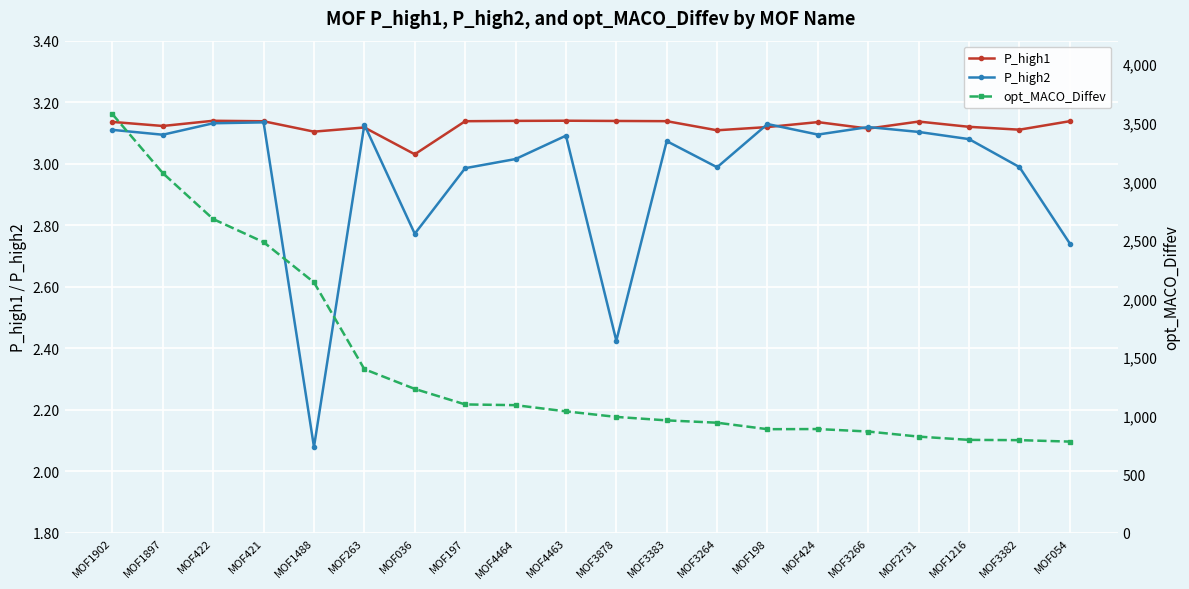

What is the sum of the opt_MACO_Diffev values at MOF197 and MOF263?

2493.7